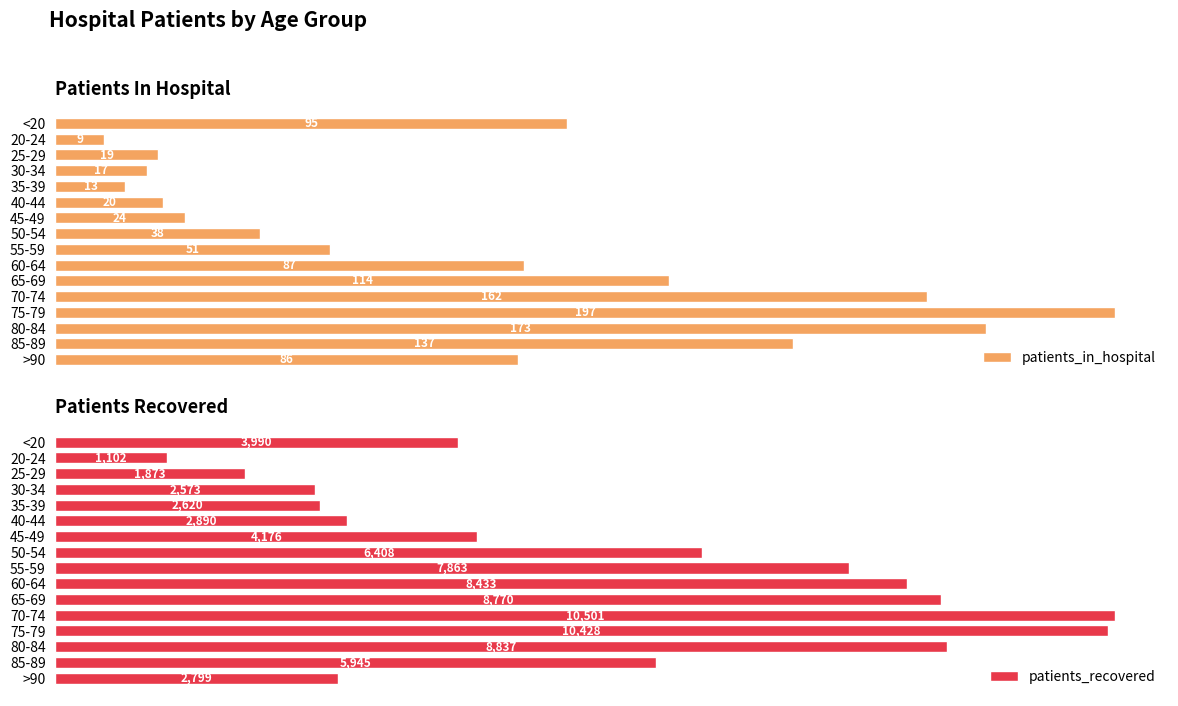

Rank the categories by patients_in_hospital value from highest to lowest.

75-79, 80-84, 70-74, 85-89, 65-69, <20, 60-64, >90, 55-59, 50-54, 45-49, 40-44, 25-29, 30-34, 35-39, 20-24